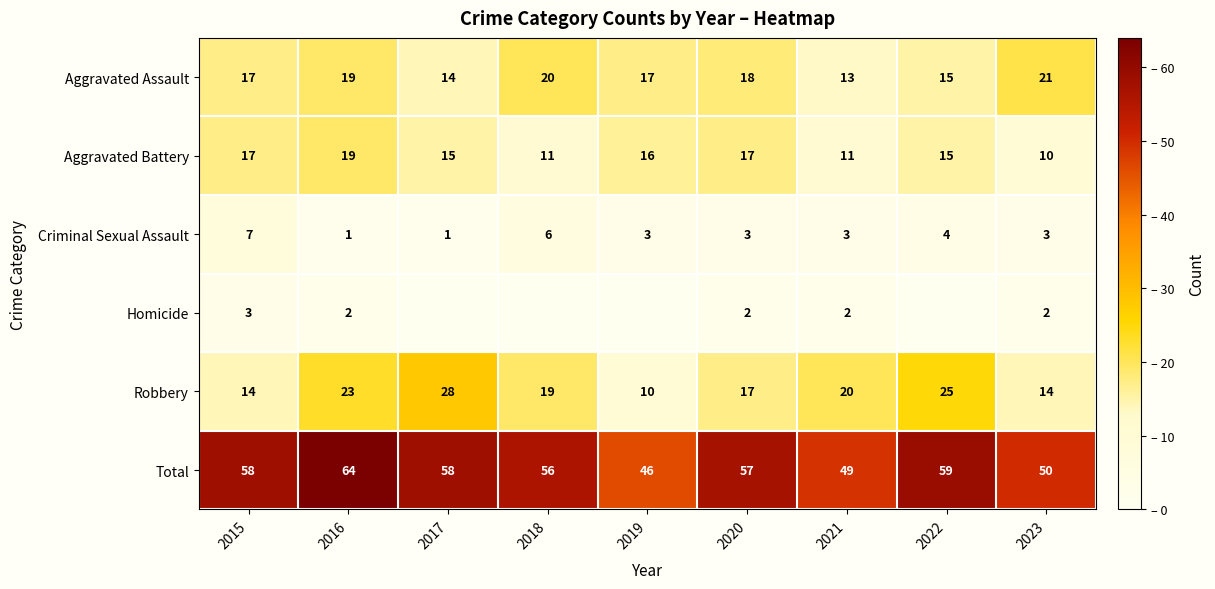

Rank the series at 2023 from lowest to highest value.

Homicide, Criminal Sexual Assault, Aggravated Battery, Robbery, Aggravated Assault, Total